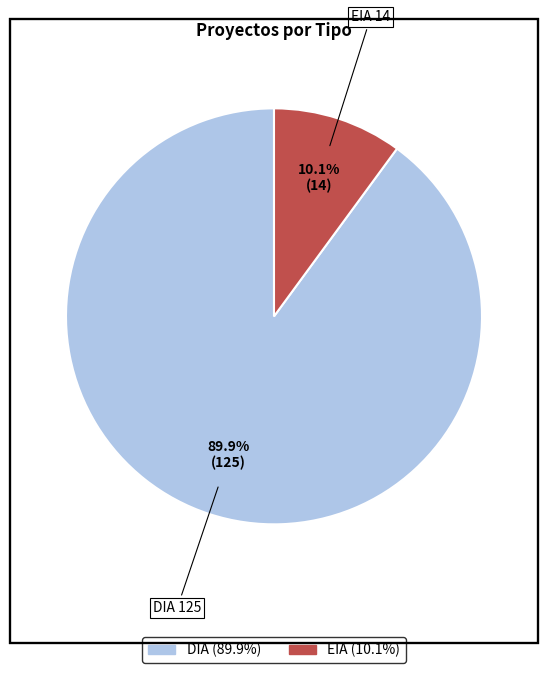

Does EIA represent more than half of the total?

No